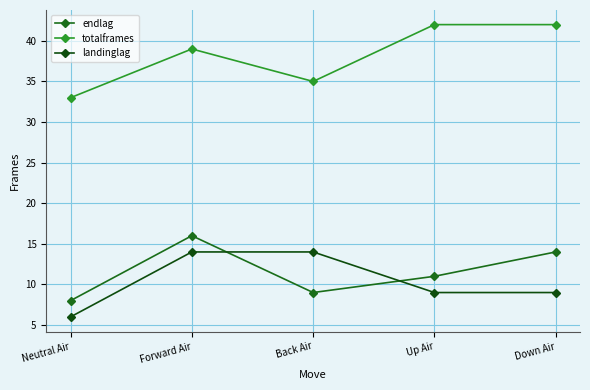

In endlag, how many points are lower than both neighbors (excluding endpoints)?

1